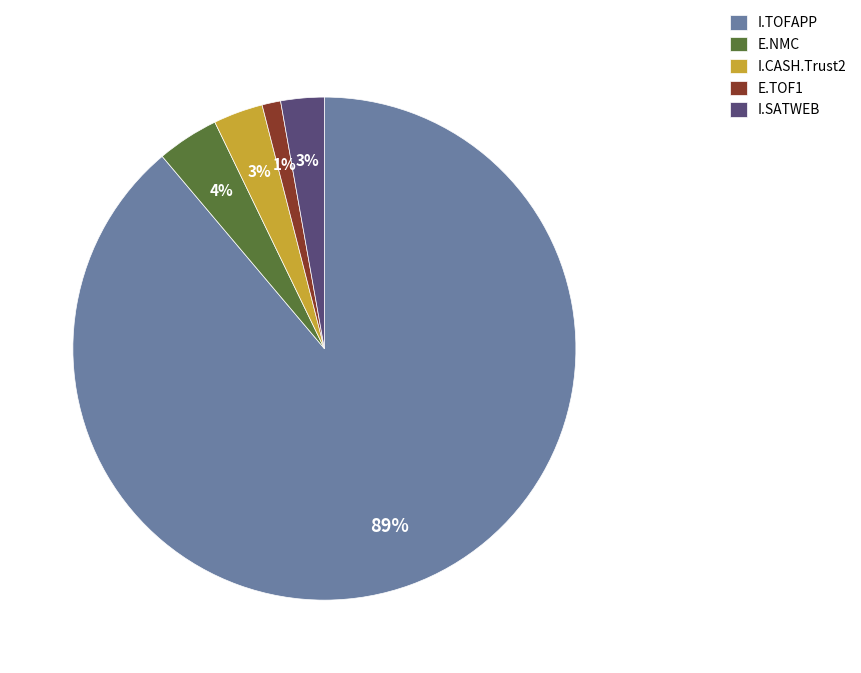

How many segments does this pie chart have?

5